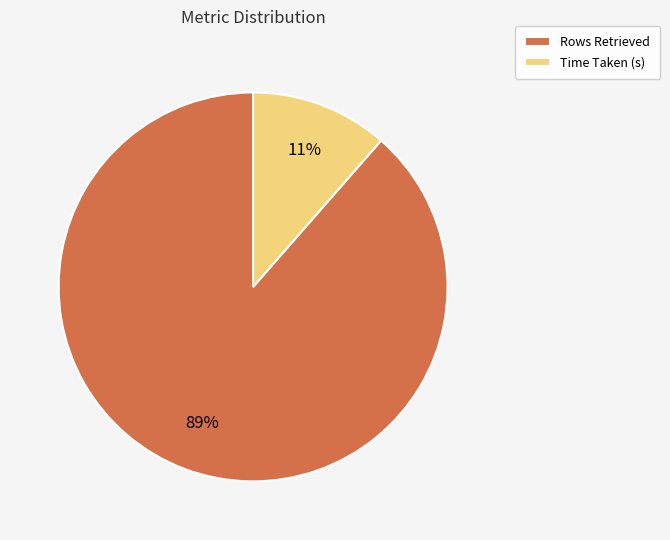

What is the smallest slice in the pie chart?

Time Taken (s)